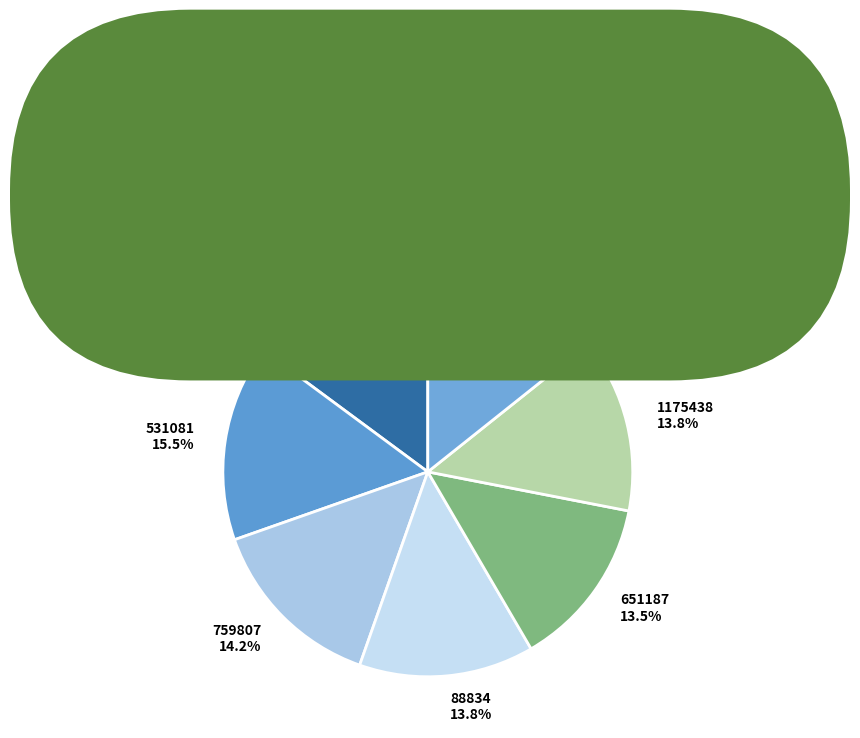

What is the ratio of the value at 1175438 to the value at 132322?

1.0